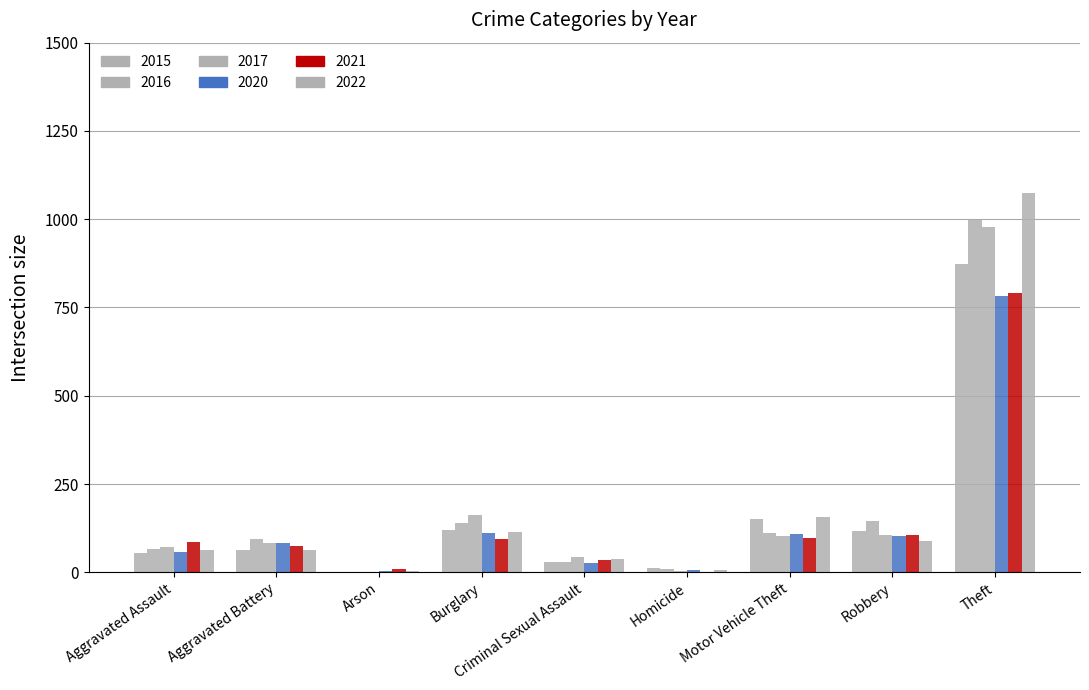

At which category does the chart reach its peak across all series?

Theft